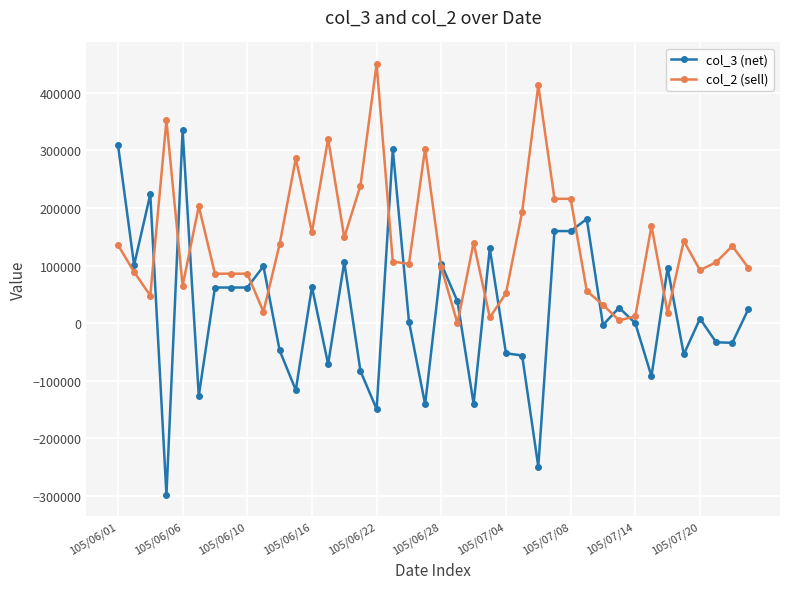

What is the greatest value displayed?

450000